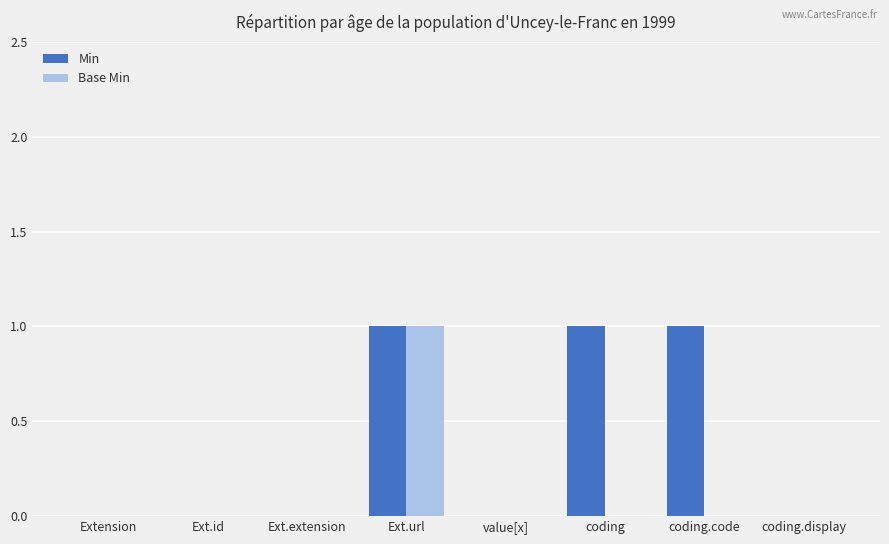

True or false: Min has a value of 0 at Ext.extension.

True